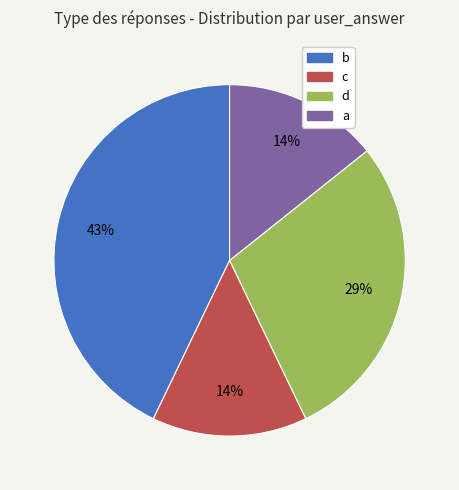

What is the ratio of the value at d to the value at b?

0.7